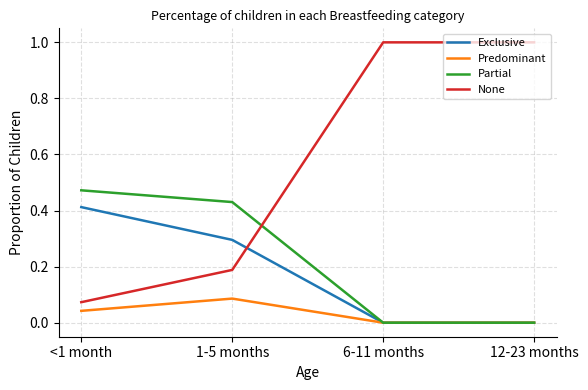

Between 1-5 months and 12-23 months, which series saw the biggest shift?

None